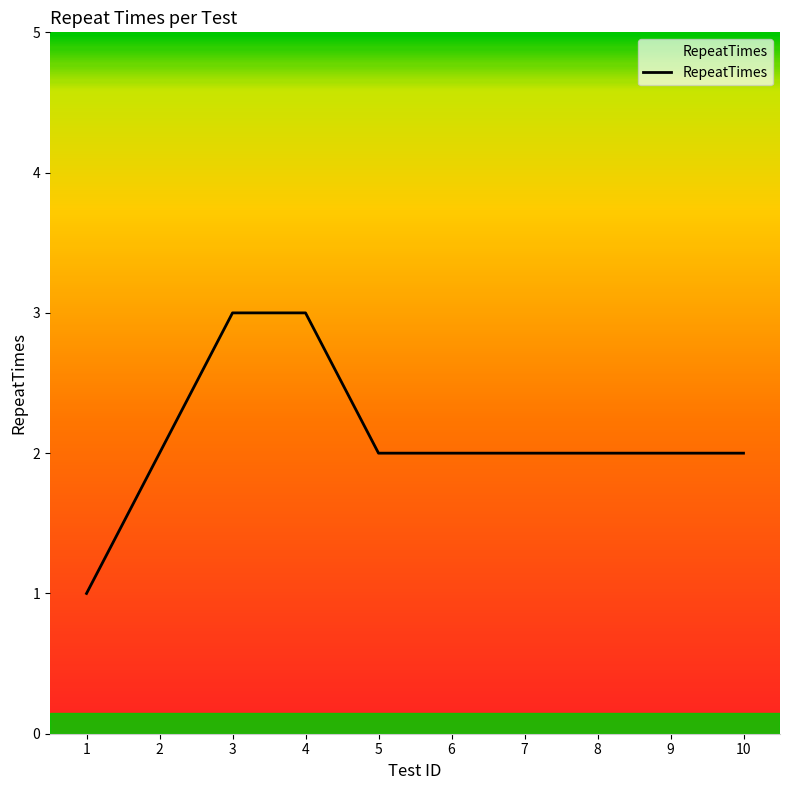

What is the maximum value shown in the chart?

3